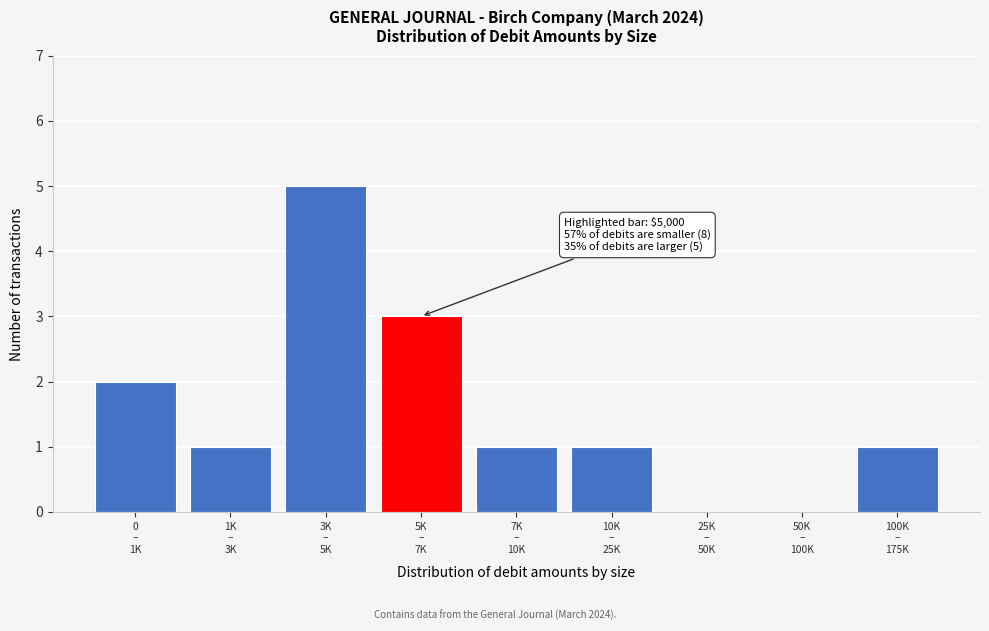

What is the maximum value shown in the chart?

5